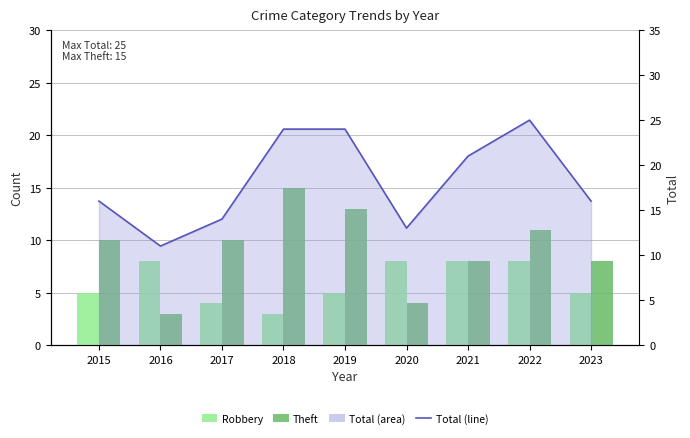

What is the difference between the maximum and minimum values in the Total (line) series?

14